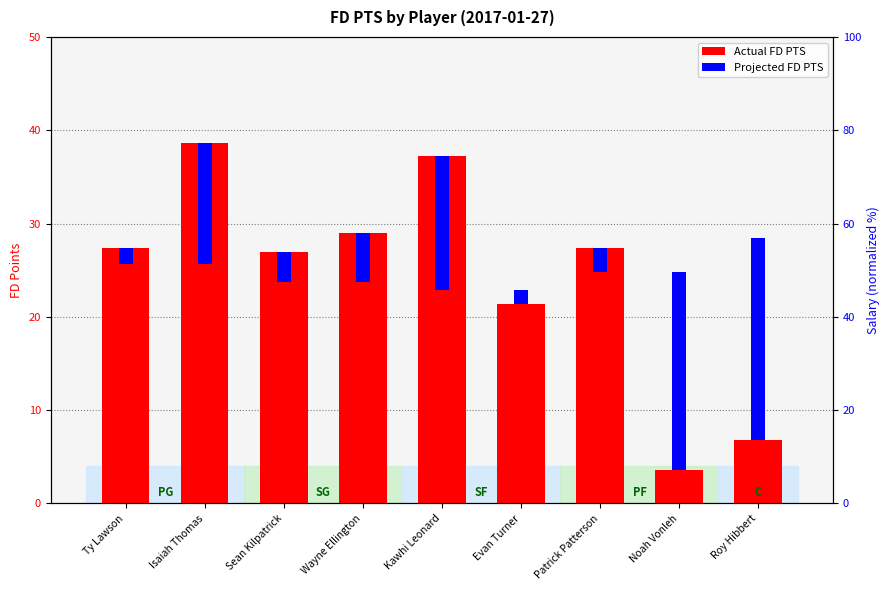

The value of Actual FD PTS at Patrick Patterson is 27.4. True or false?

True